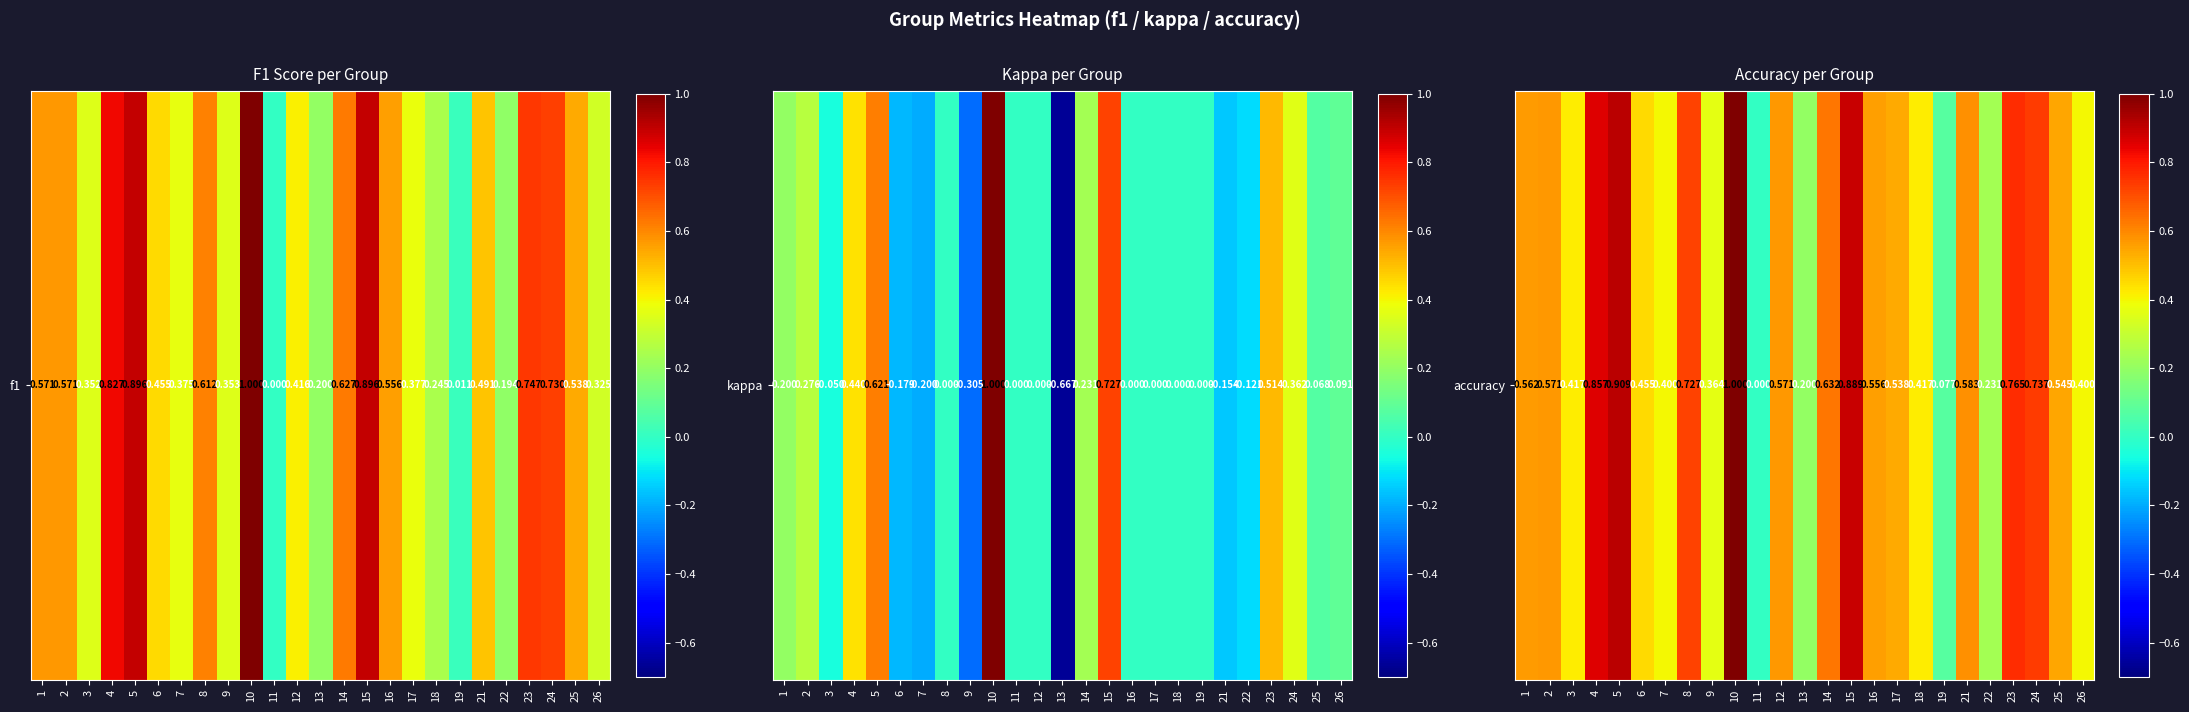

The chart shows a value of 0.5 at 6. True or false?

True